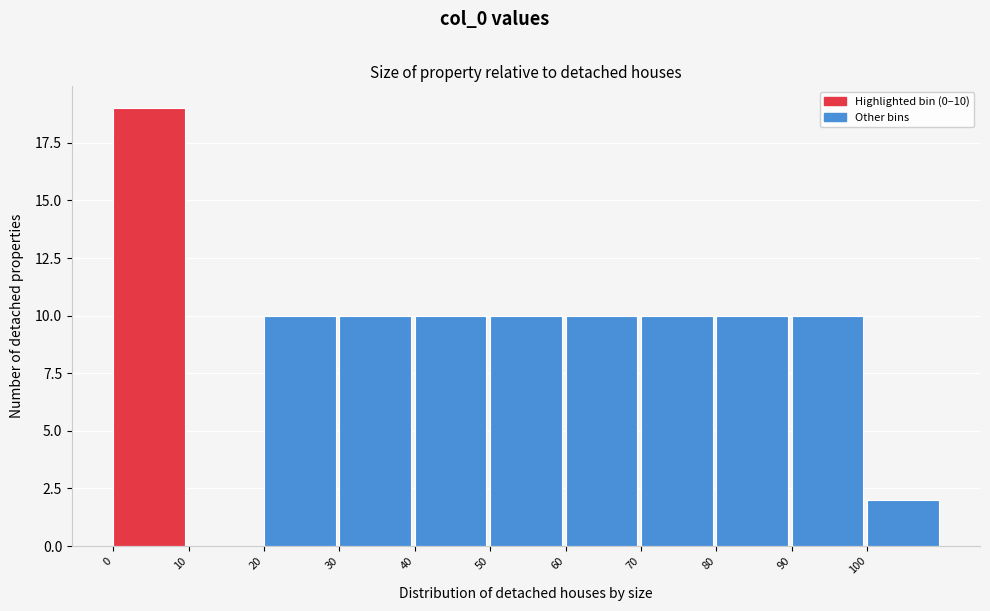

Which range on the x-axis has the tallest bar?

0 to 10